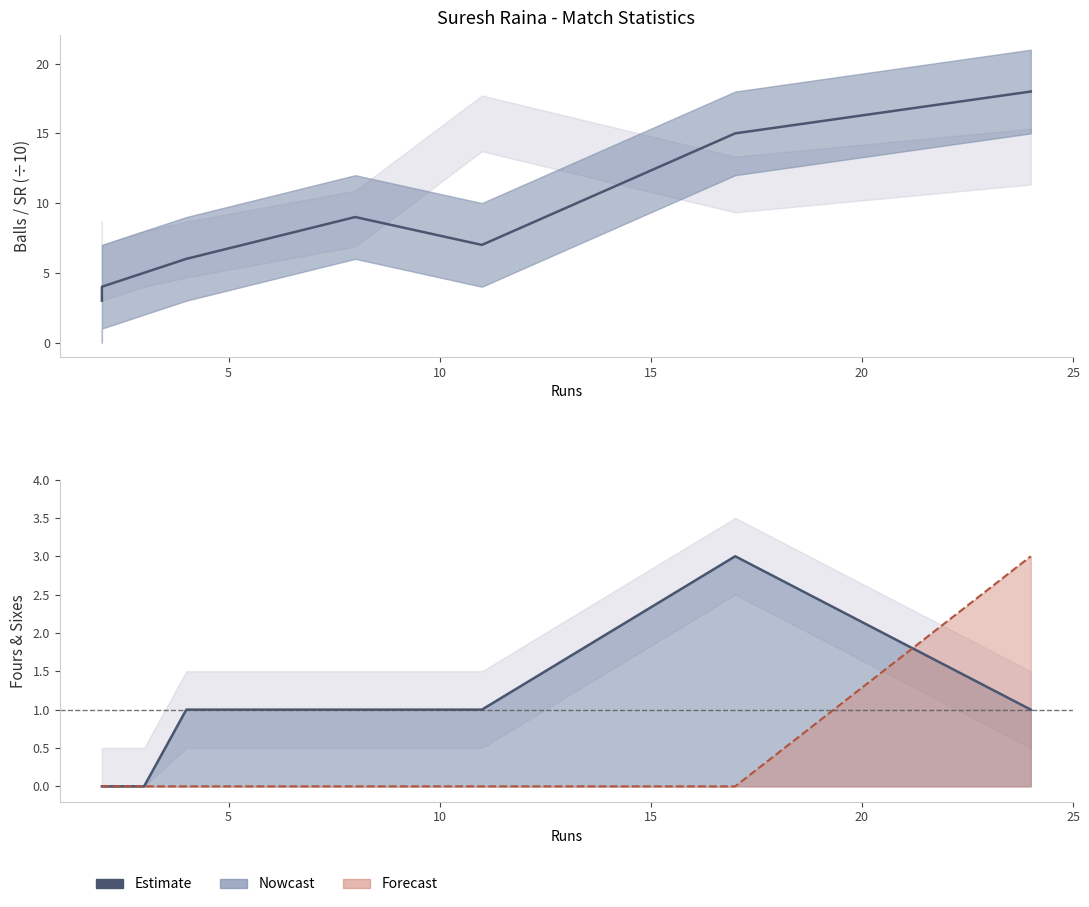

How many values are above zero?

5